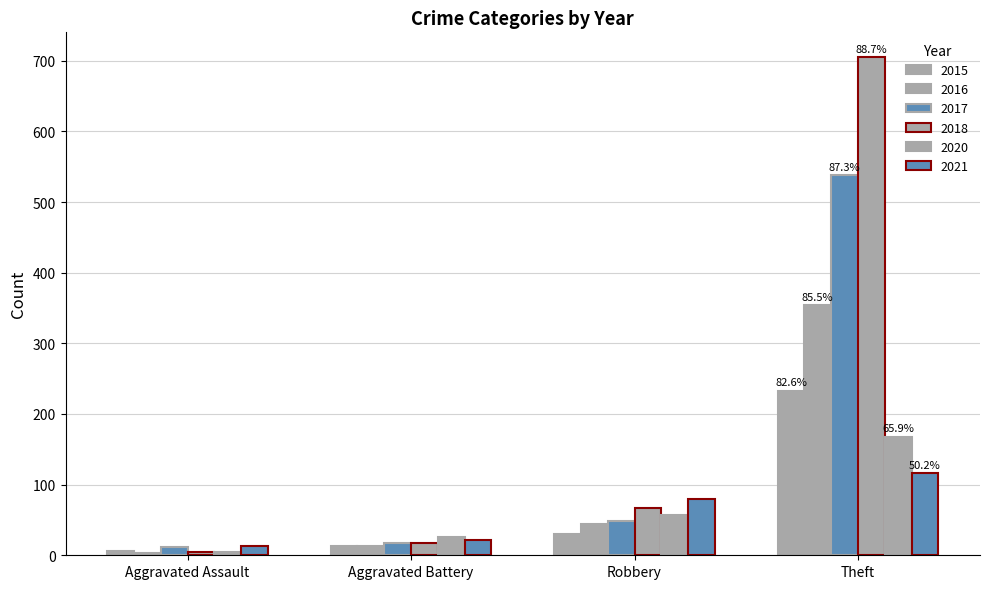

How many data points in 2016 are less than 44?

2